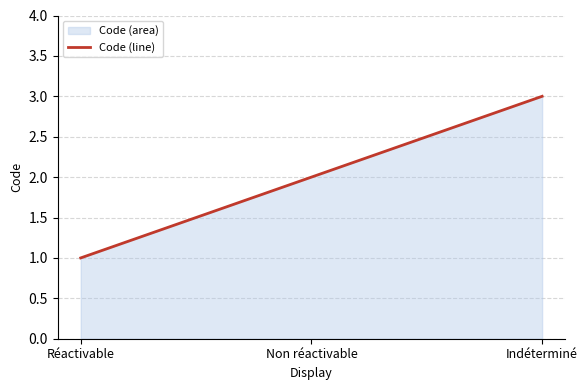

How many lines are shown in the chart?

1